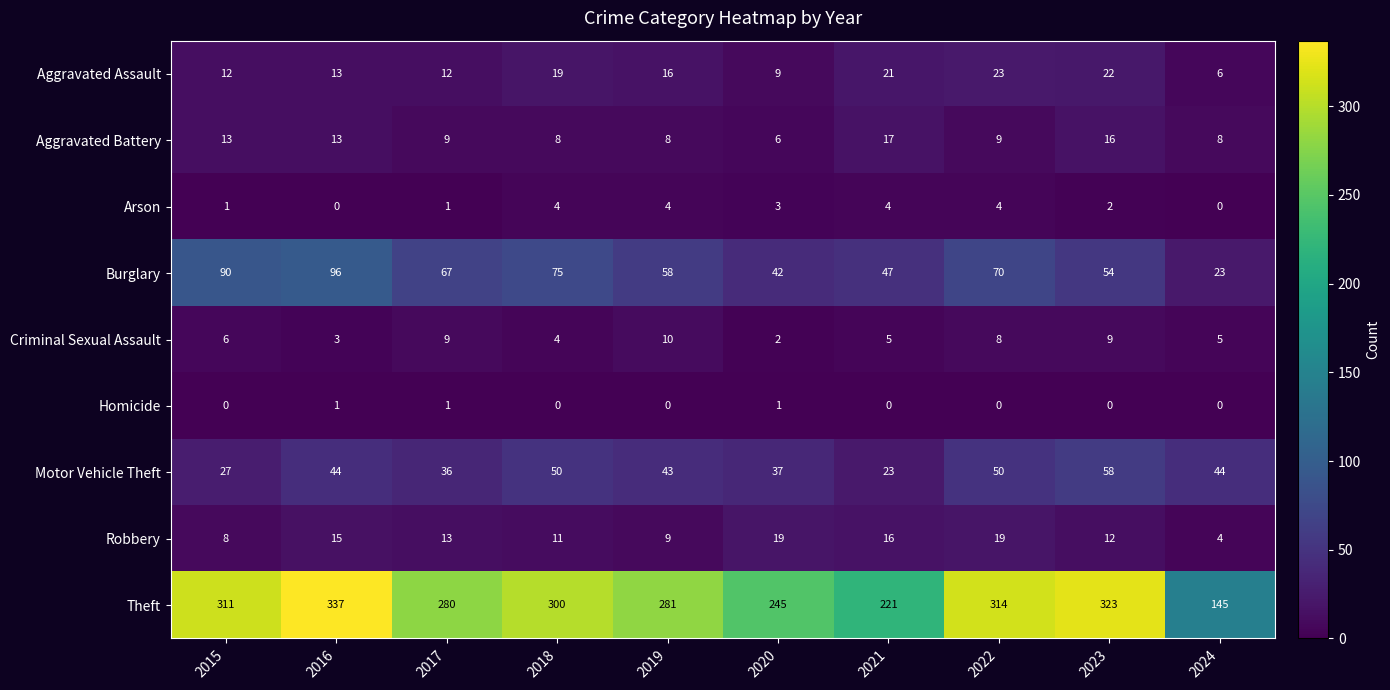

Count the number of categories in the chart.

10